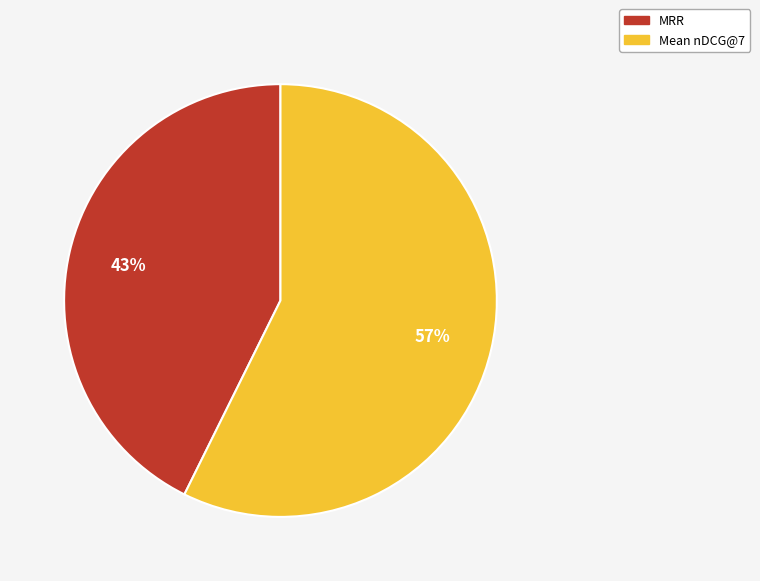

Is the sum of Mean nDCG@7 and MRR greater than half?

Yes